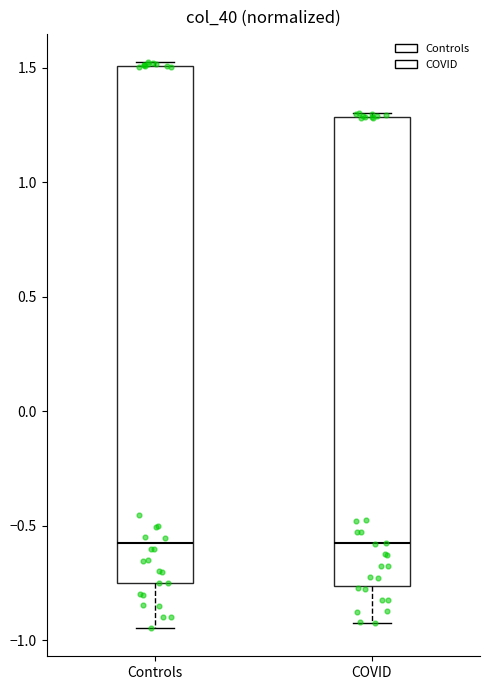

Comparing the boxes themselves (not the whiskers), which one is the tallest?

Controls